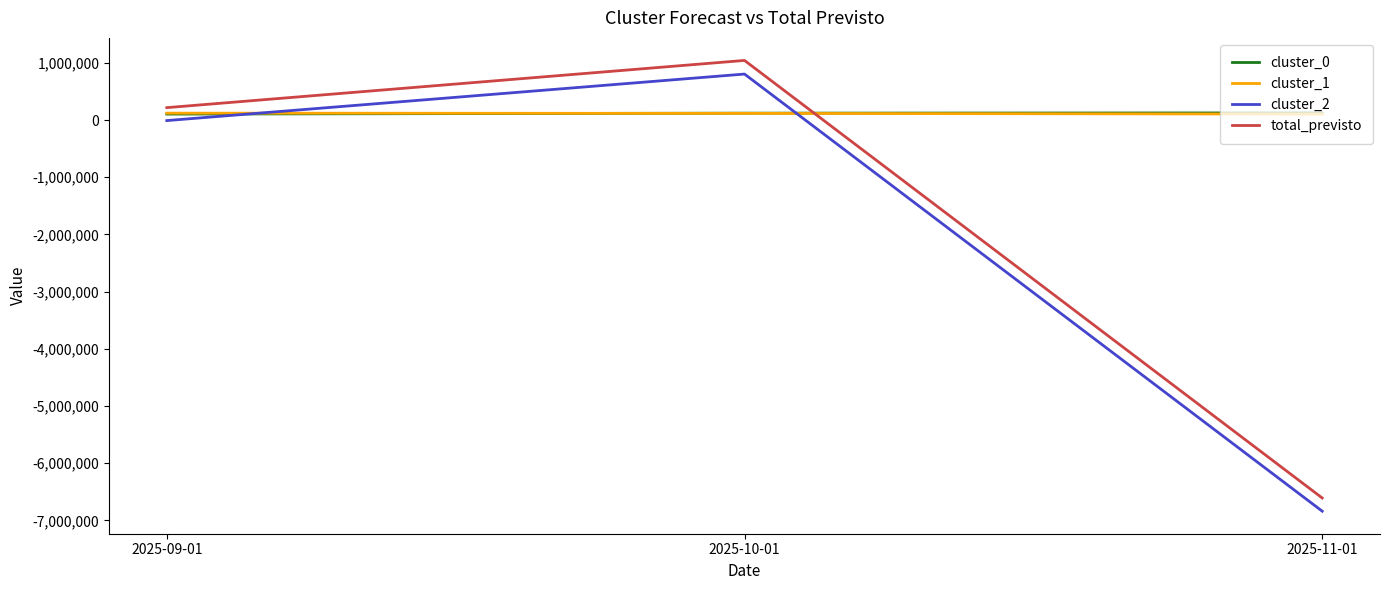

The cluster_1 series shows 104657.9 at 2025-11-01. True or false?

True